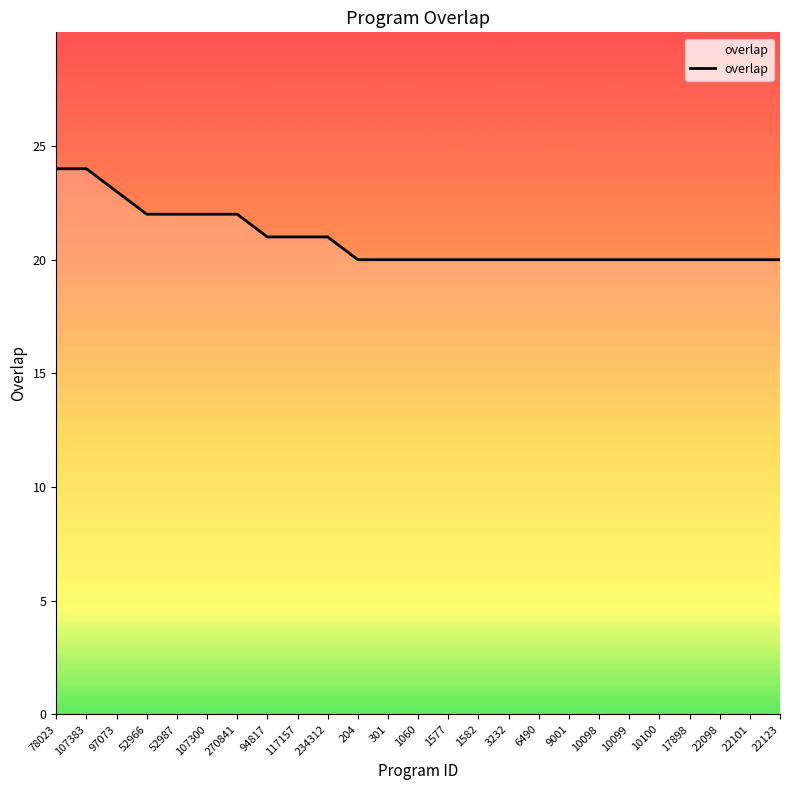

What is the smallest value displayed?

20